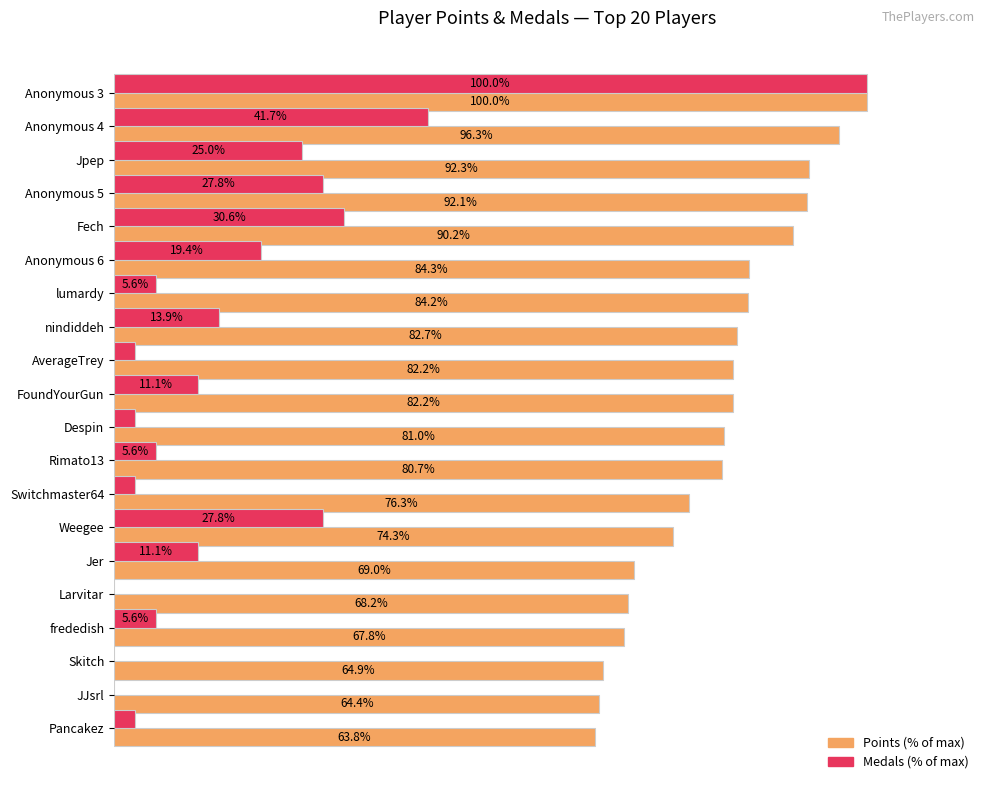

Which series has the largest total across all categories?

Points (% of max)